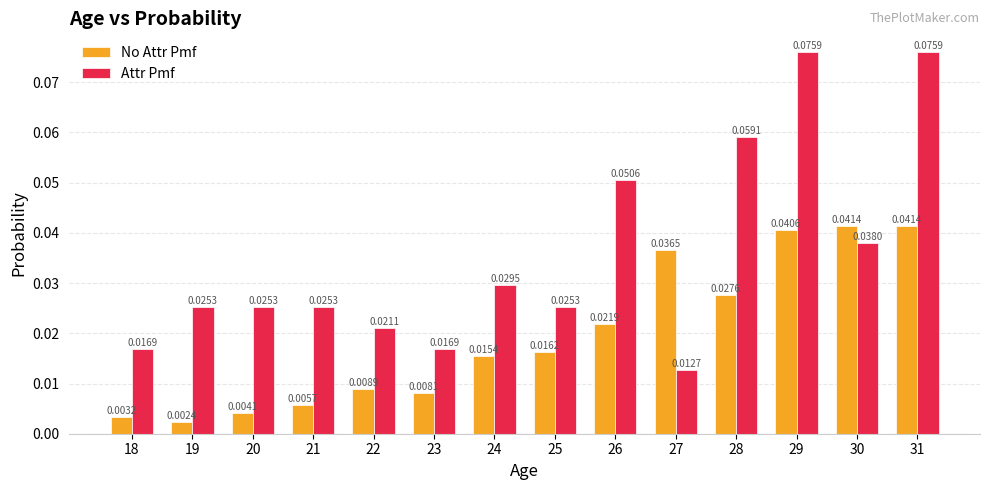

At 22, list the series in order from largest to smallest.

Attr Pmf, No Attr Pmf